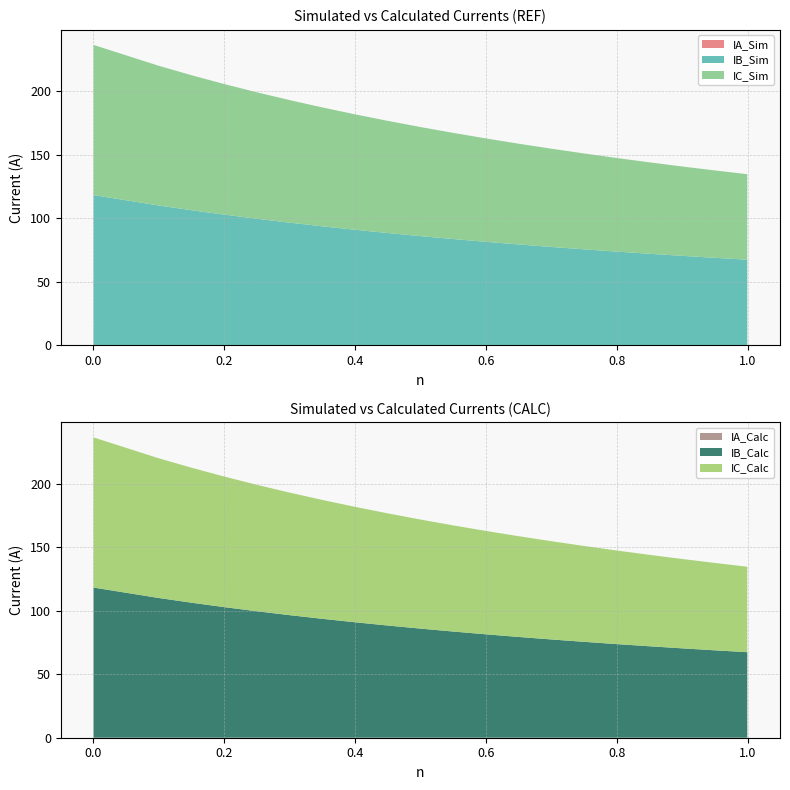

Reading left to right, extract all data points from this chart.

IA_Sim: 0.001=0.0	0.1=0.0	0.15=0.0	0.2=0.0	0.25=0.0	0.3=0.0	0.35=0.0	0.4=0.0	0.45=0.0	0.5=0.0	0.55=0.0	0.6=0.0	0.65=0.0	0.7=0.0	0.75=0.0	0.8=0.0	0.85=0.0	0.9=0.0	0.95=0.0	0.999=0.0
IB_Sim: 0.001=118.3	0.1=110.1	0.15=106.4	0.2=102.9	0.25=99.6	0.3=96.6	0.35=93.7	0.4=91.0	0.45=88.4	0.5=85.9	0.55=83.6	0.6=81.5	0.65=79.4	0.7=77.4	0.75=75.5	0.8=73.7	0.85=72.0	0.9=70.4	0.95=68.8	0.999=67.4
IC_Sim: 0.001=118.3	0.1=110.1	0.15=106.4	0.2=102.9	0.25=99.6	0.3=96.6	0.35=93.7	0.4=90.9	0.45=88.4	0.5=85.9	0.55=83.6	0.6=81.4	0.65=79.4	0.7=77.4	0.75=75.5	0.8=73.7	0.85=72.0	0.9=70.4	0.95=68.8	0.999=67.4
IA_Calc: 0.001=0.0	0.1=0.0	0.15=0.0	0.2=0.0	0.25=0.0	0.3=0.0	0.35=0.0	0.4=0.0	0.45=0.0	0.5=0.0	0.55=0.0	0.6=0.0	0.65=0.0	0.7=0.0	0.75=0.0	0.8=0.0	0.85=0.0	0.9=0.0	0.95=0.0	0.999=0.0
IB_Calc: 0.001=118.3	0.1=110.1	0.15=106.4	0.2=102.9	0.25=99.7	0.3=96.6	0.35=93.7	0.4=91.0	0.45=88.4	0.5=86.0	0.55=83.6	0.6=81.5	0.65=79.4	0.7=77.4	0.75=75.5	0.8=73.7	0.85=72.0	0.9=70.4	0.95=68.8	0.999=67.4
IC_Calc: 0.001=118.3	0.1=110.1	0.15=106.4	0.2=102.9	0.25=99.6	0.3=96.6	0.35=93.7	0.4=91.0	0.45=88.4	0.5=85.9	0.55=83.6	0.6=81.5	0.65=79.4	0.7=77.4	0.75=75.5	0.8=73.7	0.85=72.0	0.9=70.4	0.95=68.8	0.999=67.4